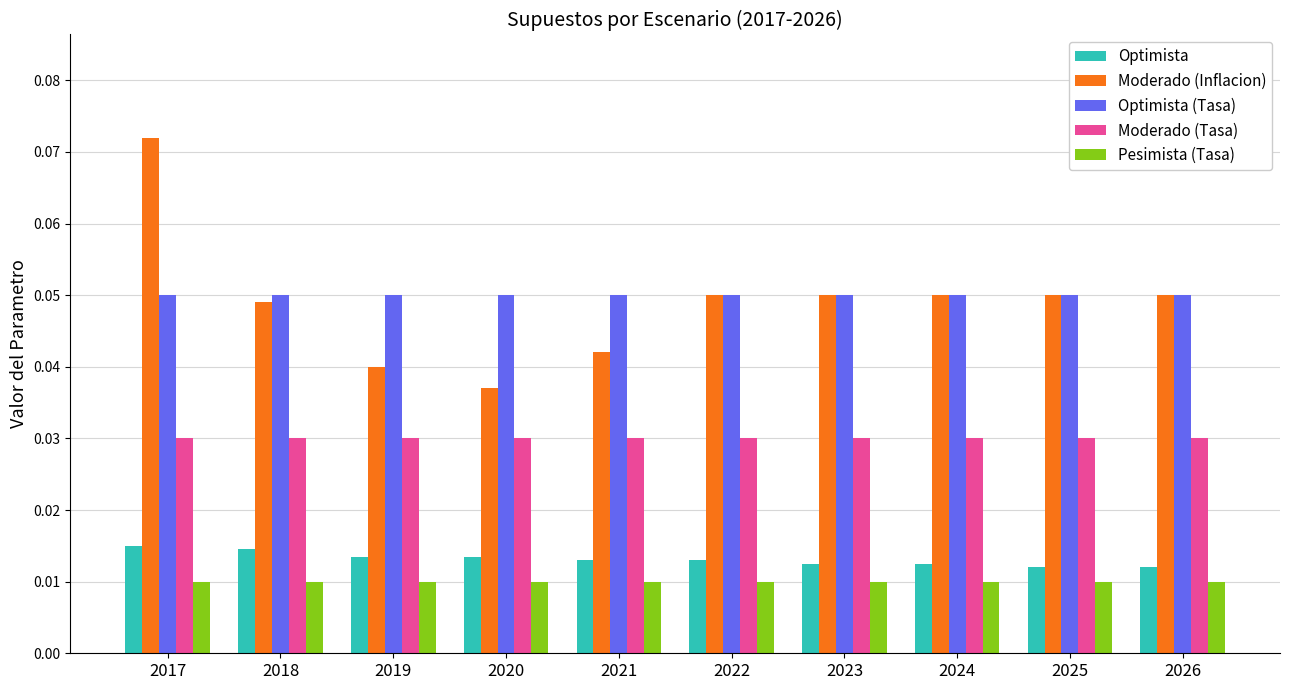

Is it true that Moderado (Inflacion) equals 0.1 at 2021?

False